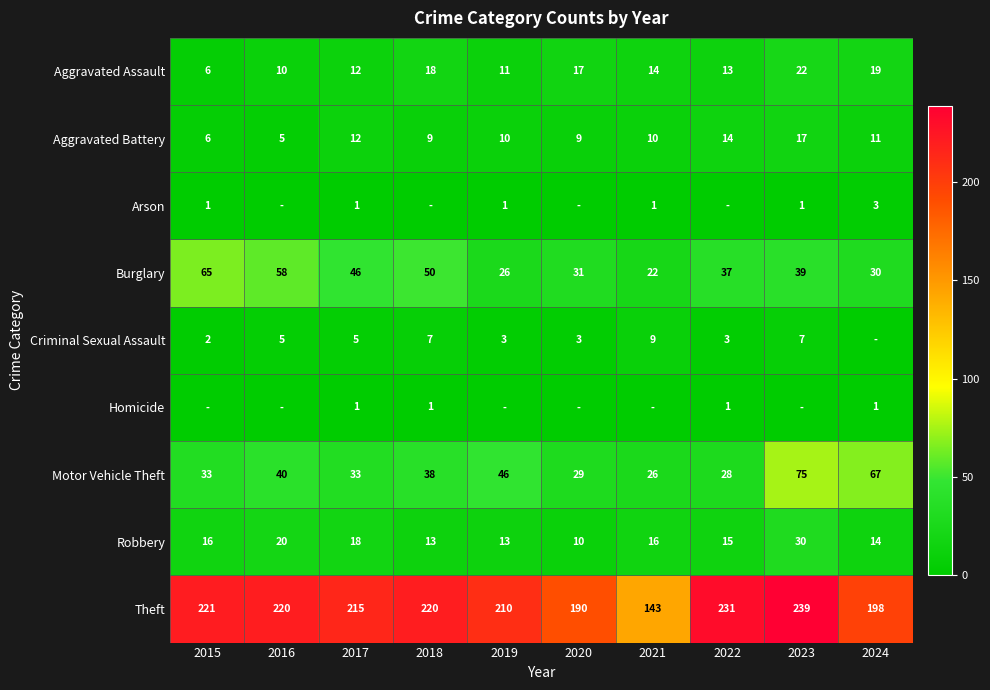

Count the Homicide values in the range 0 to 1.

10